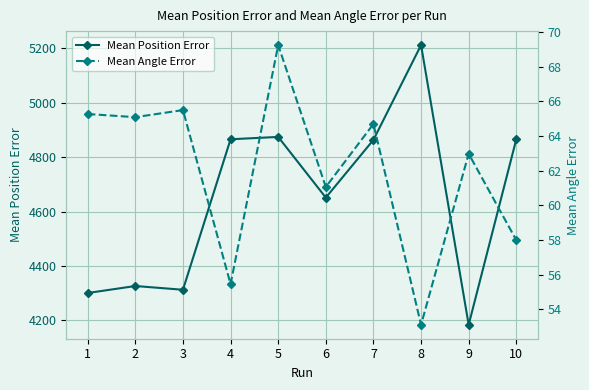

What is the difference between the highest and lowest values at 8?

5159.3